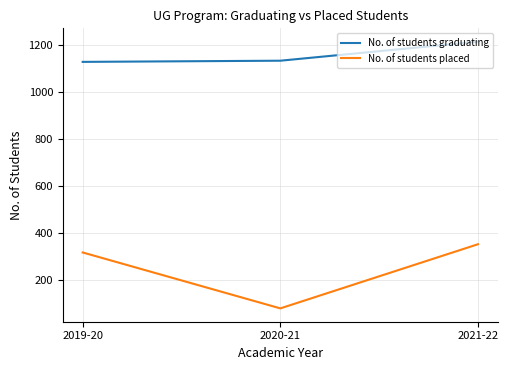

What is the difference between the maximum and minimum values in the No. of students graduating series?

86